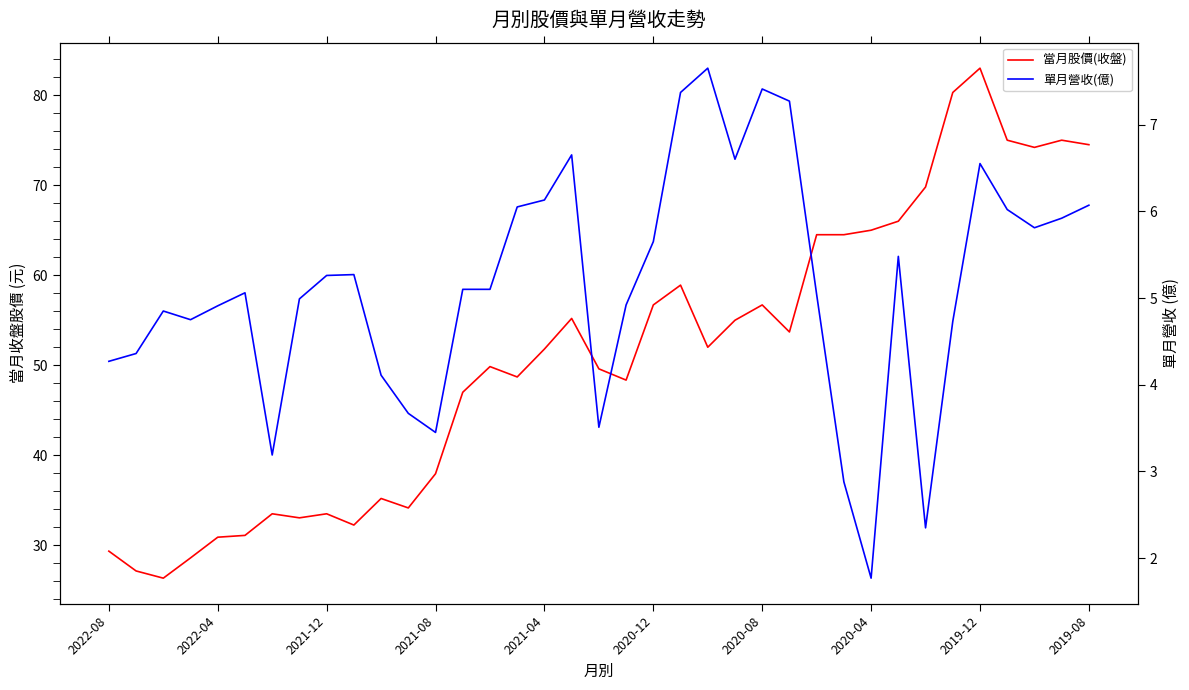

How many values in the 單月營收(億) series are below 5?

16